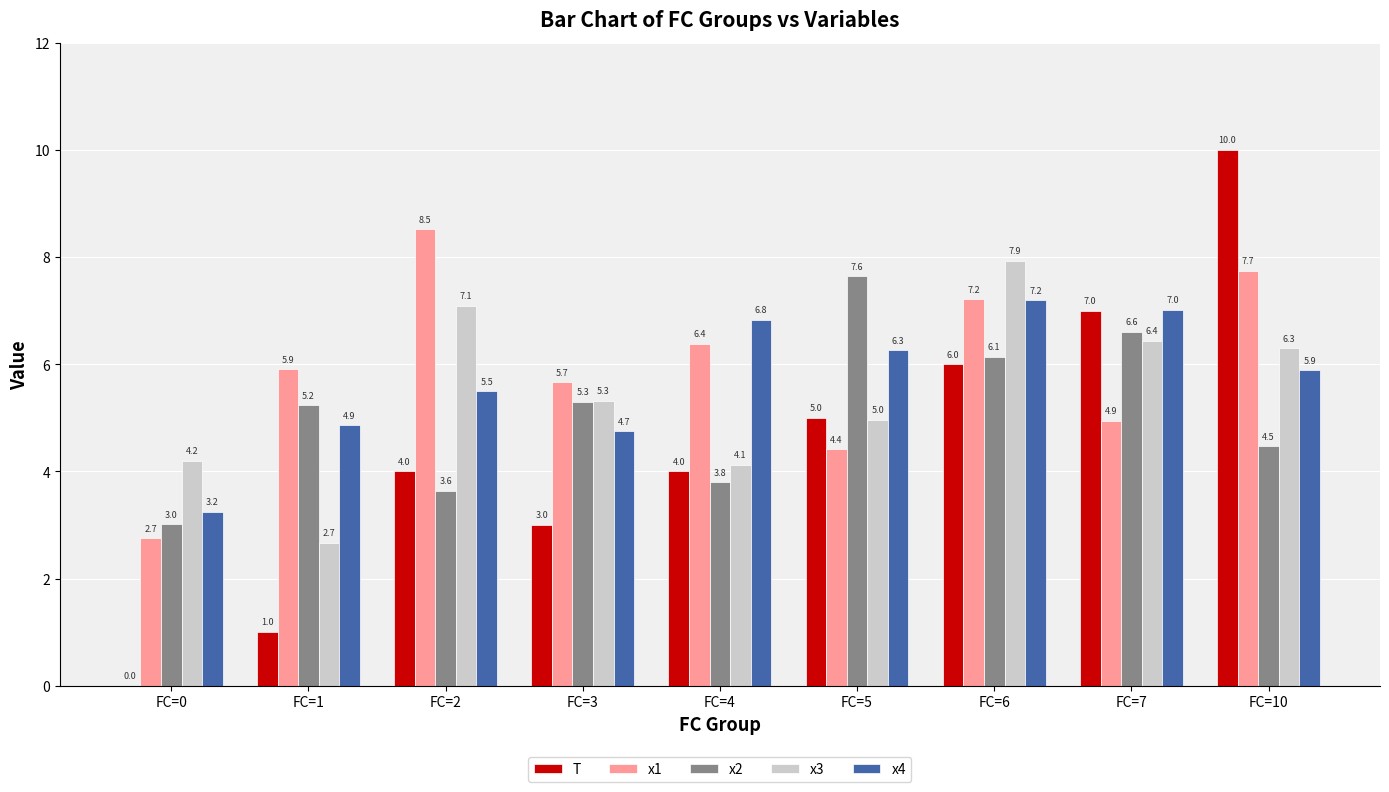

Which series has the largest total across all categories?

x1